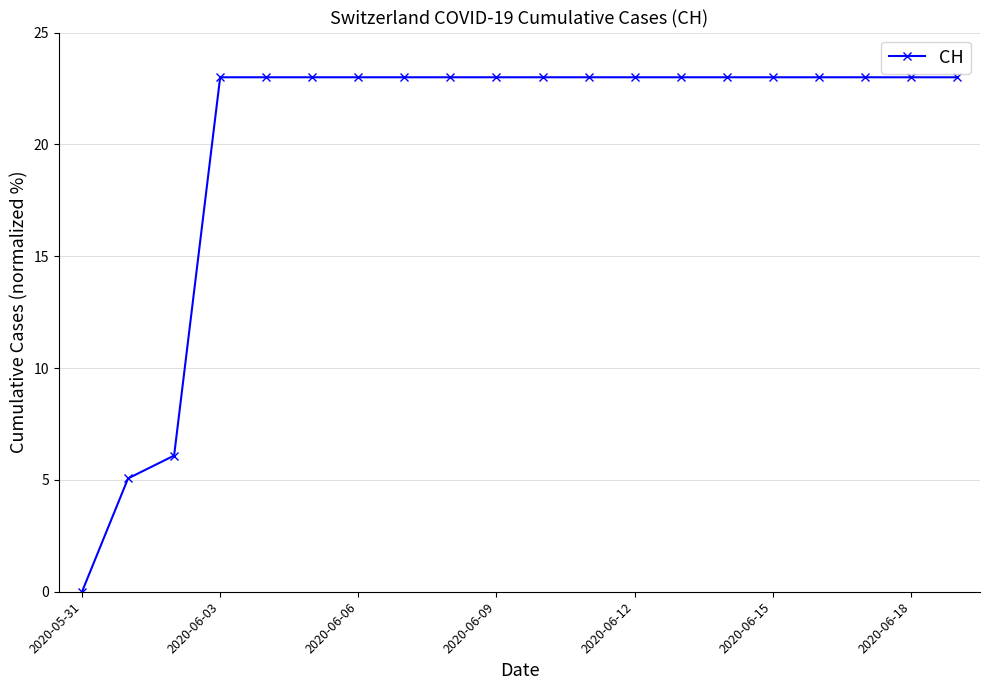

Reading left to right, transcribe all the data shown in this chart.

0.0	5.1	6.1	23.0	23.0	23.0	23.0	23.0	23.0	23.0	23.0	23.0	23.0	23.0	23.0	23.0	23.0	23.0	23.0	23.0